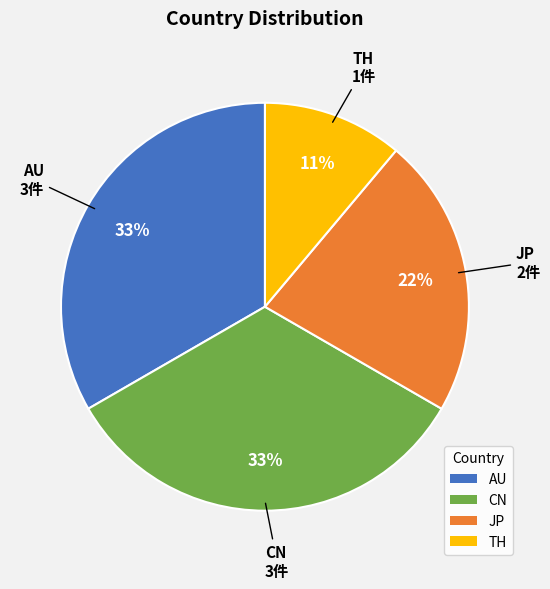

What is the smallest slice in the pie chart?

TH